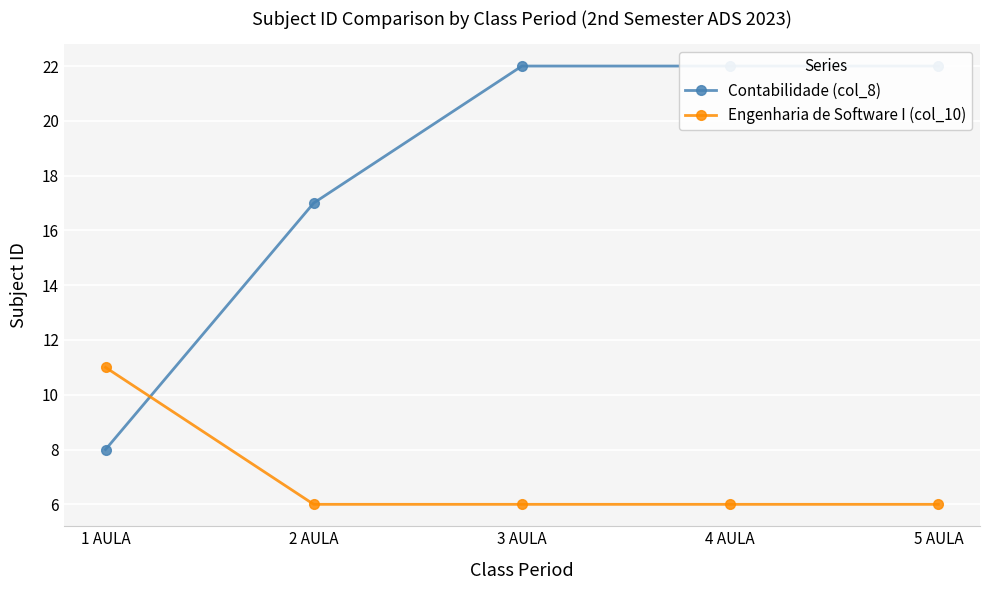

Rank the categories by Engenharia de Software I (col_10) value from highest to lowest.

1 AULA, 2 AULA, 3 AULA, 4 AULA, 5 AULA